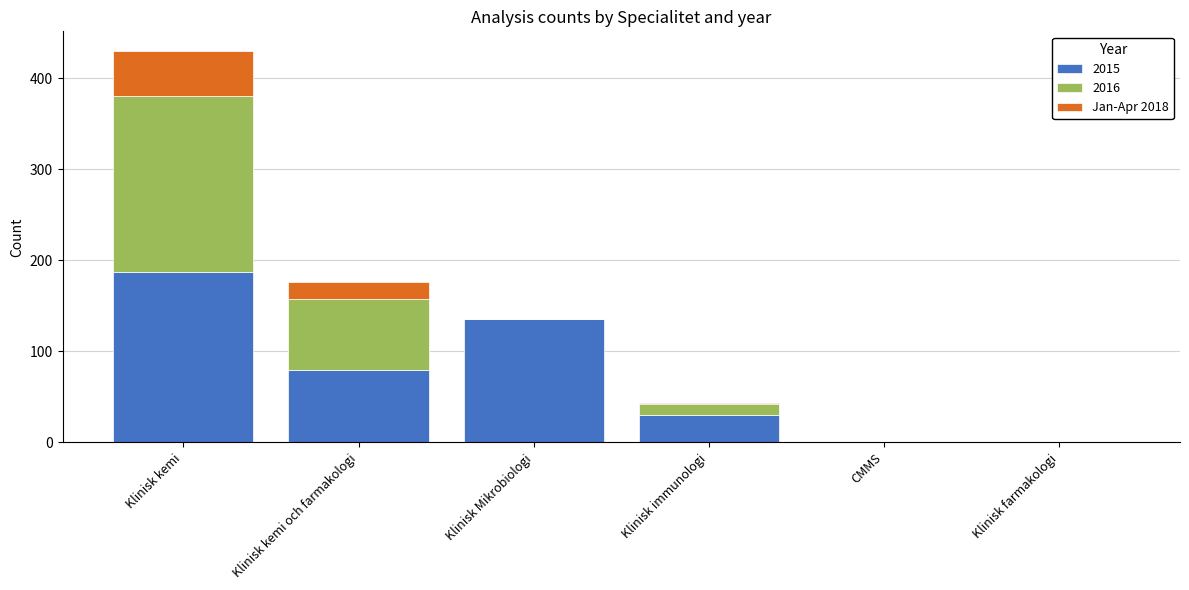

What is the total value across all series at Klinisk Mikrobiologi?

136